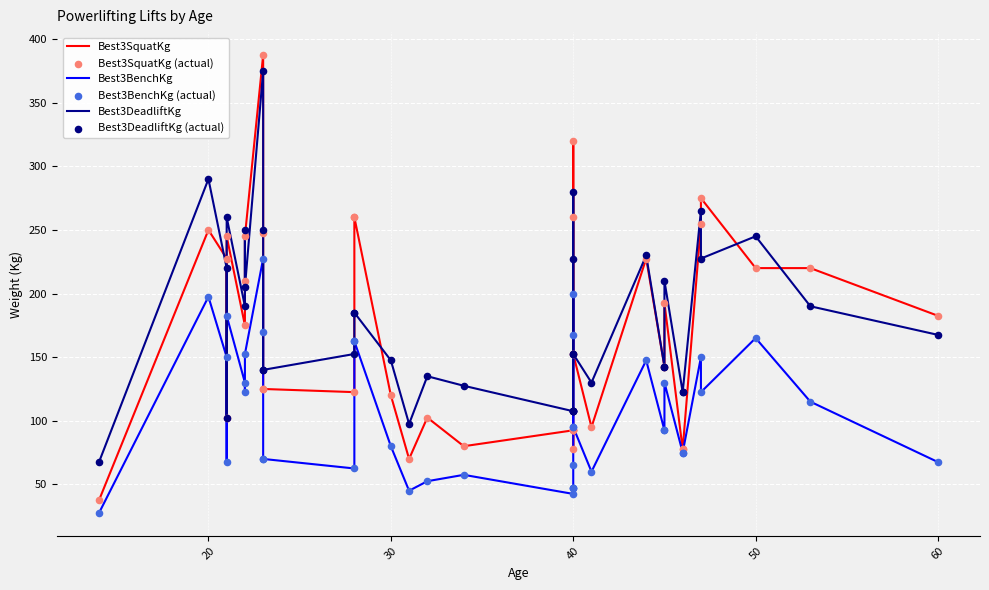

Which series reaches the minimum Y coordinate?

Best3BenchKg